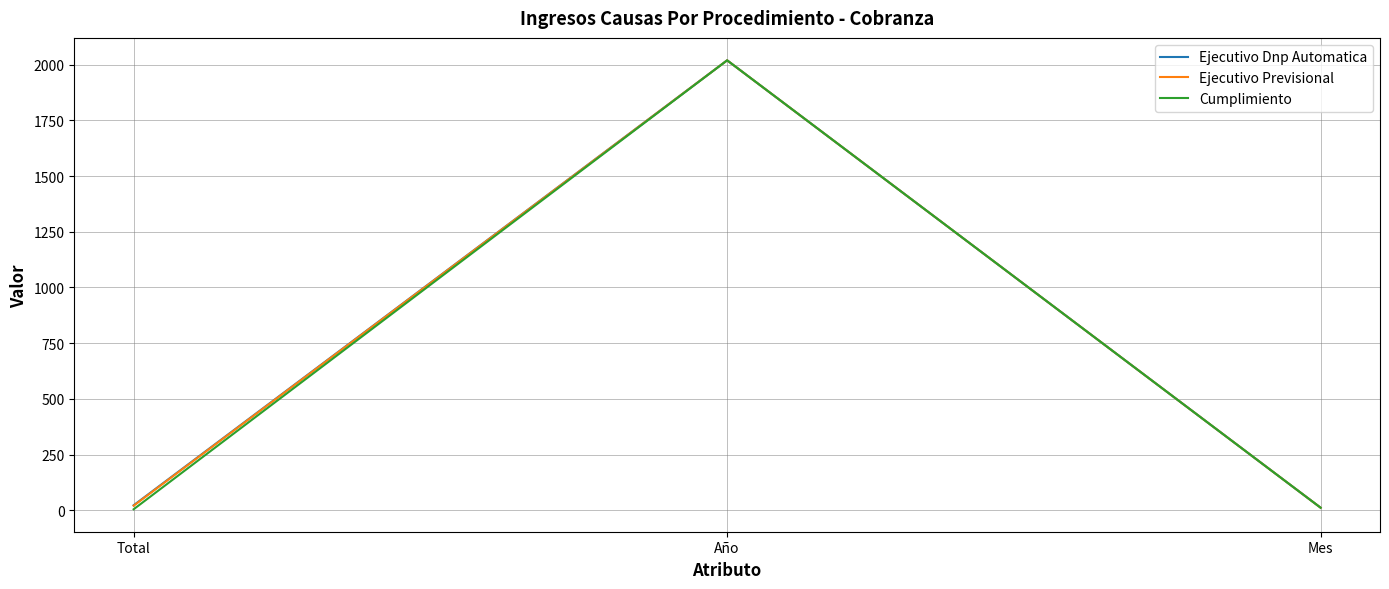

How many values in the Cumplimiento series are below 12?

1